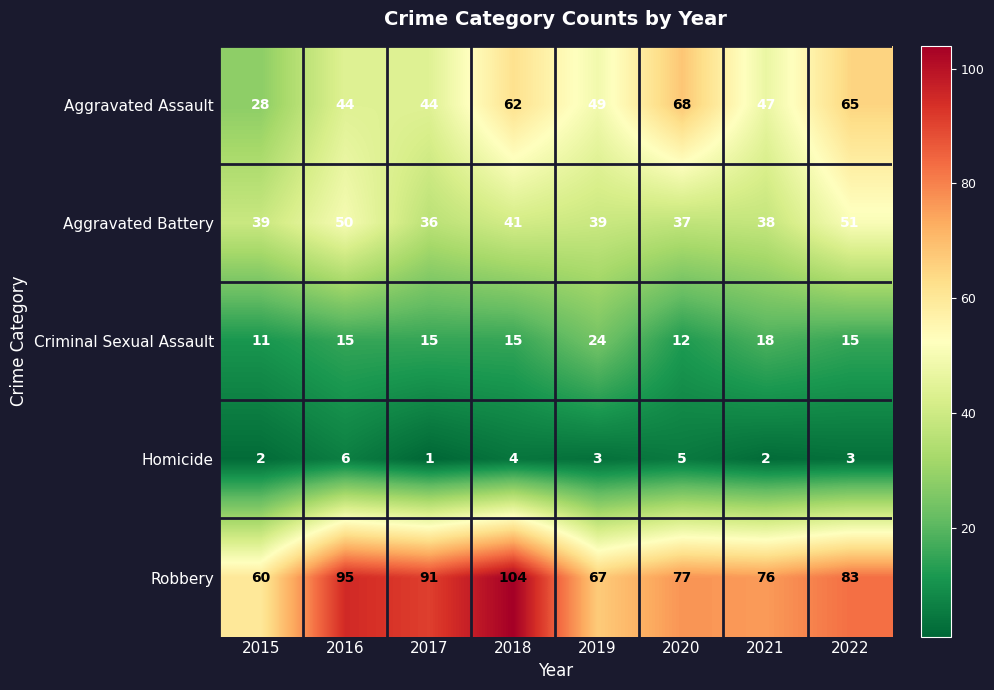

At 2022, list the series in order from largest to smallest.

Robbery, Aggravated Assault, Aggravated Battery, Criminal Sexual Assault, Homicide